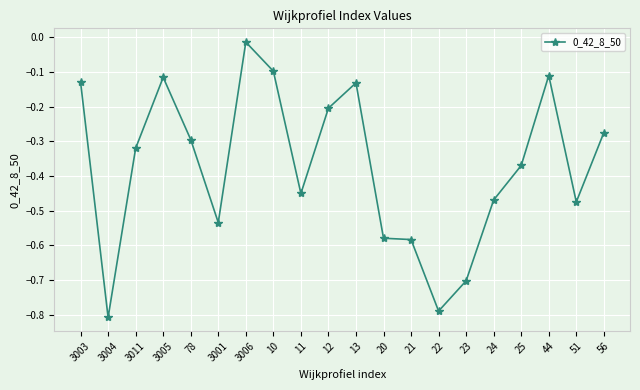

Which has a higher value, 44 or 56?

44